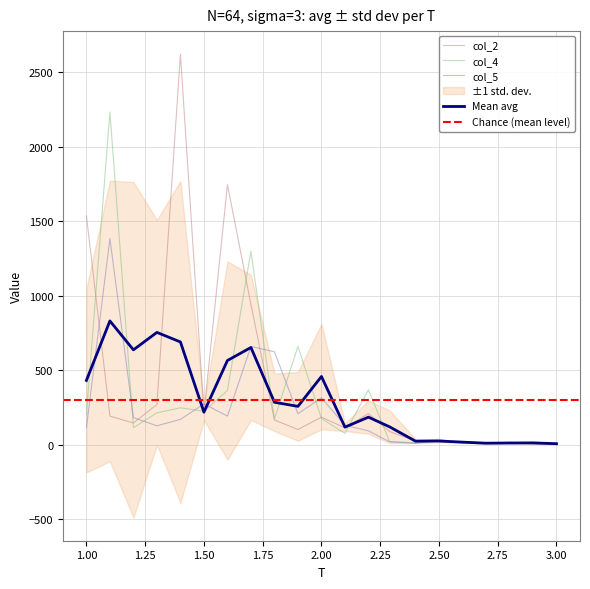

Which series changed the most between 1.2 and 2.1?

avg